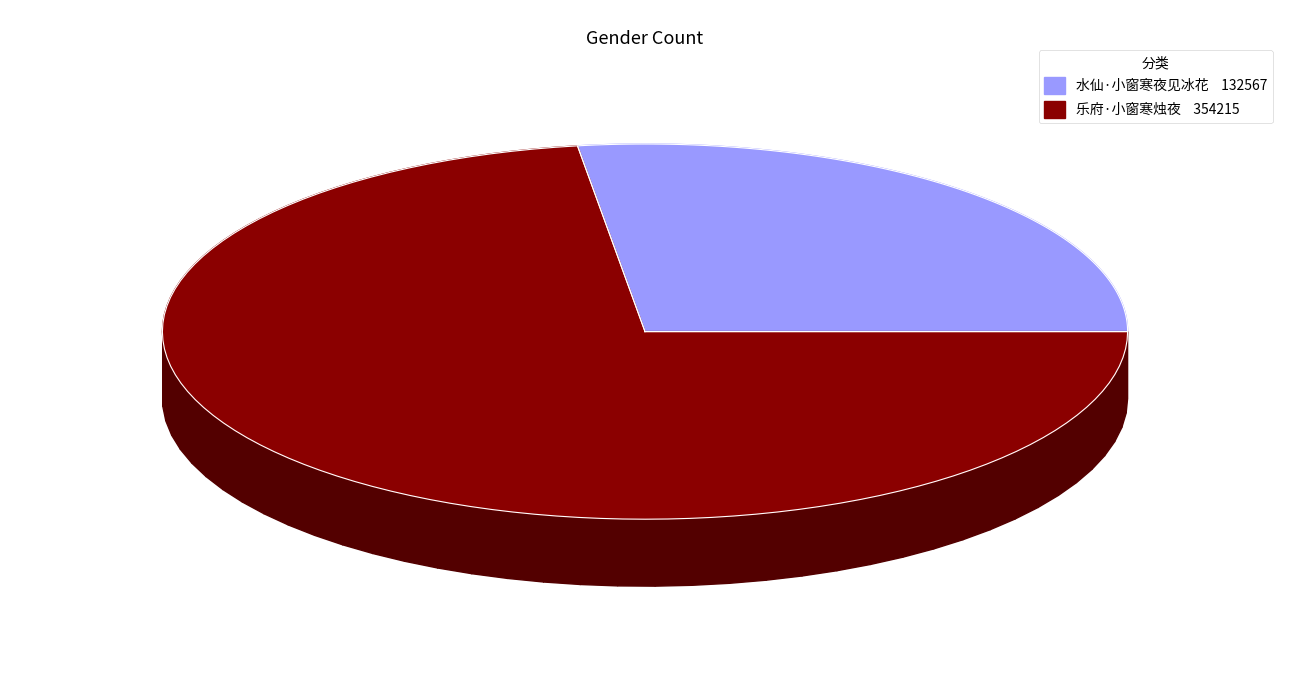

Does any single category account for the majority?

Yes